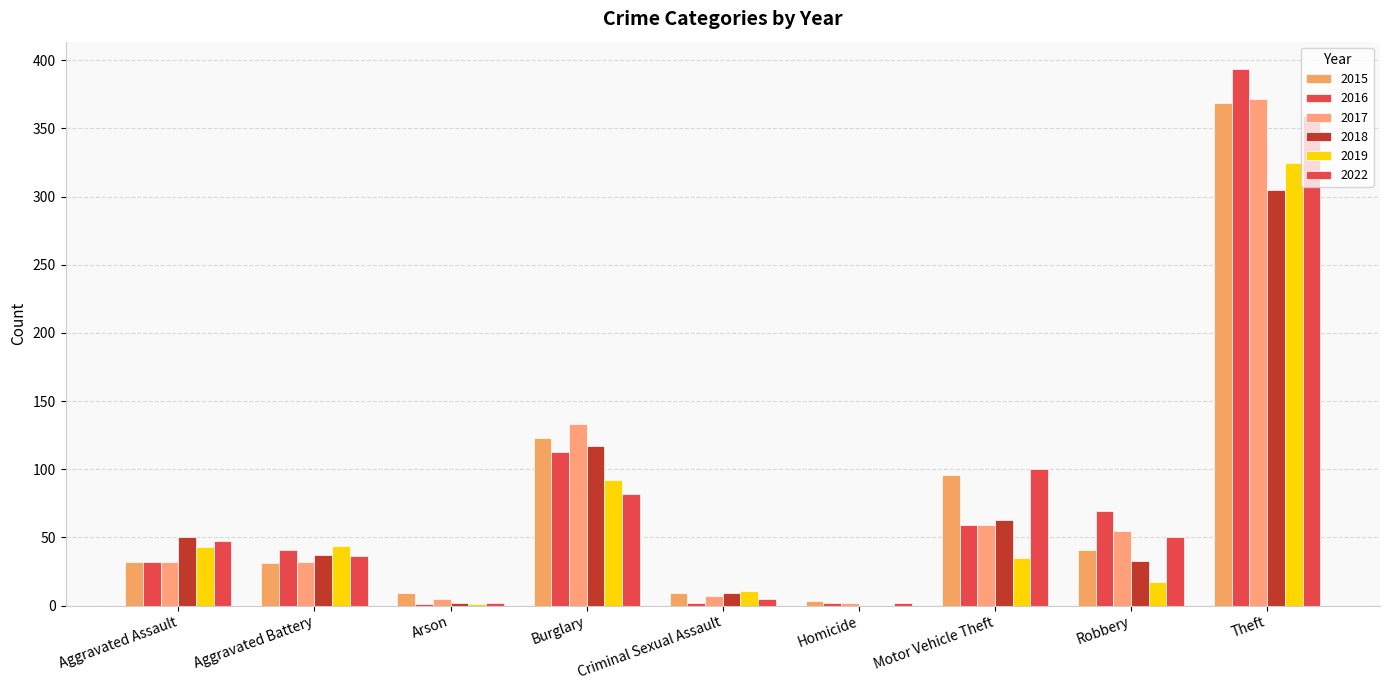

How many distinct data groups are displayed?

6